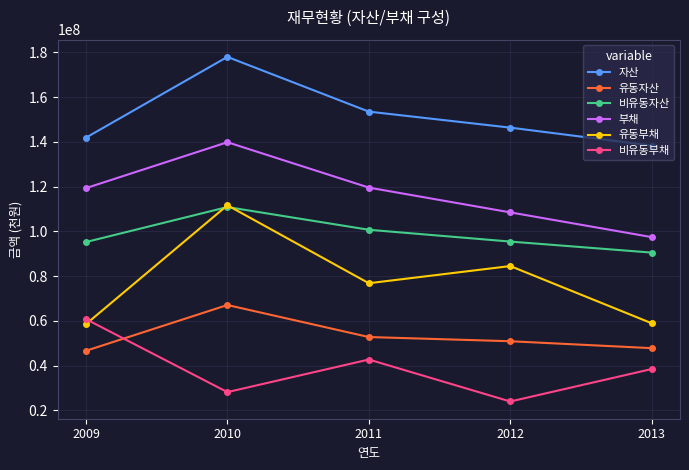

True or false: 유동자산 and 유동부채 cross at least once.

False